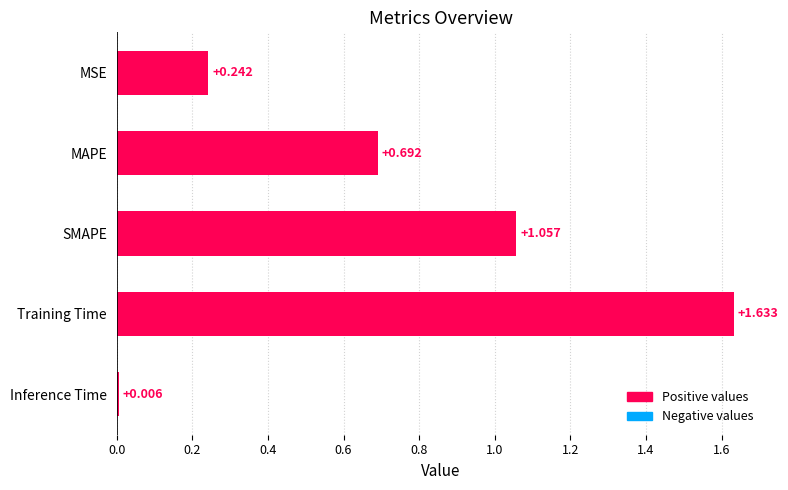

At which label is the value closest to 0?

Inference Time